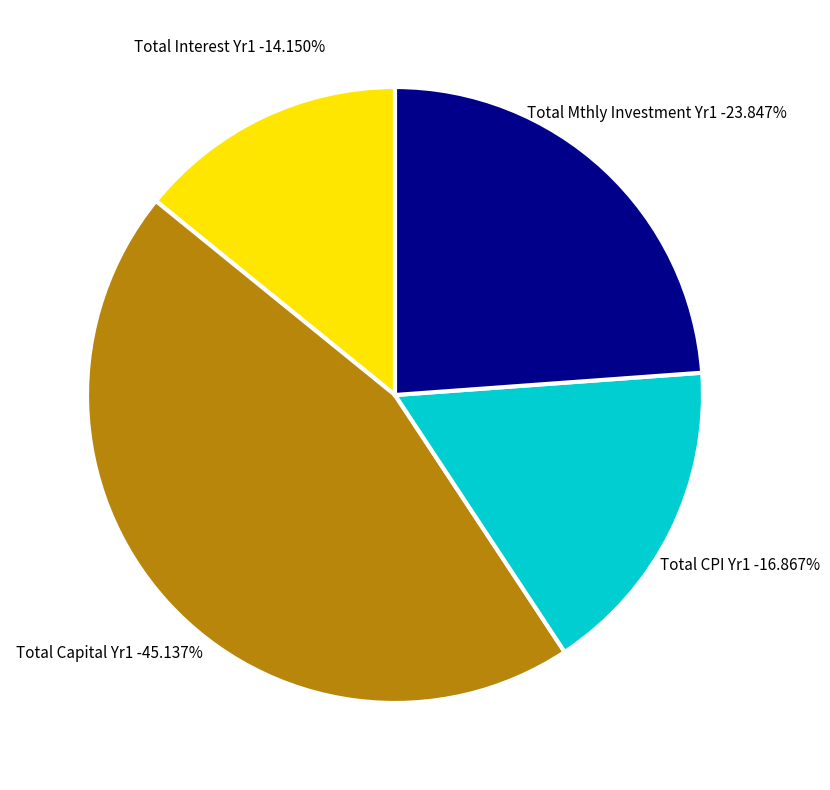

Does Month 1 account for over 50% of the chart?

No